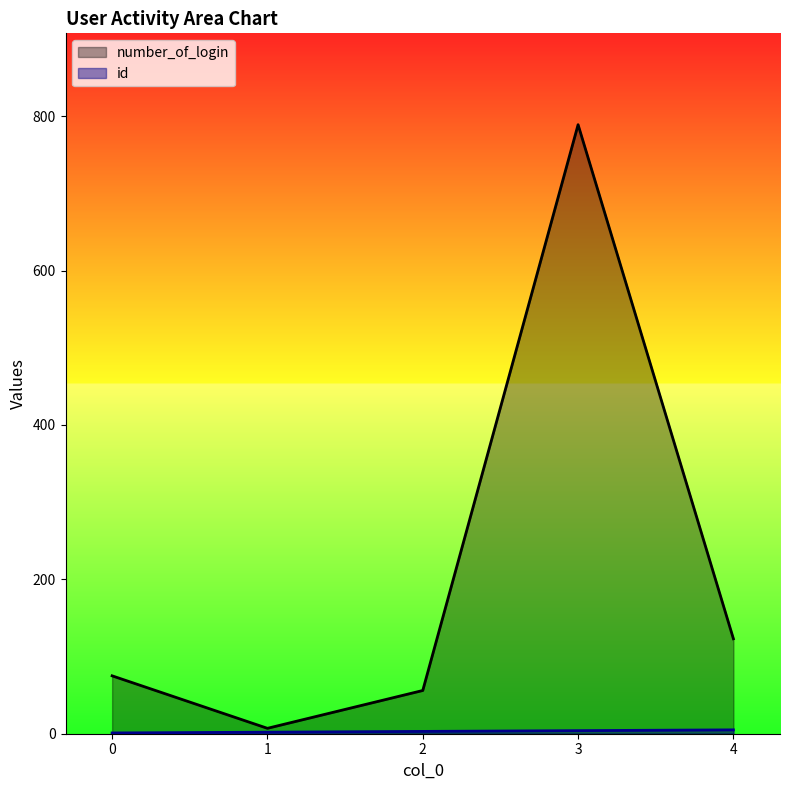

At how many categories does at least one series exceed 667?

1